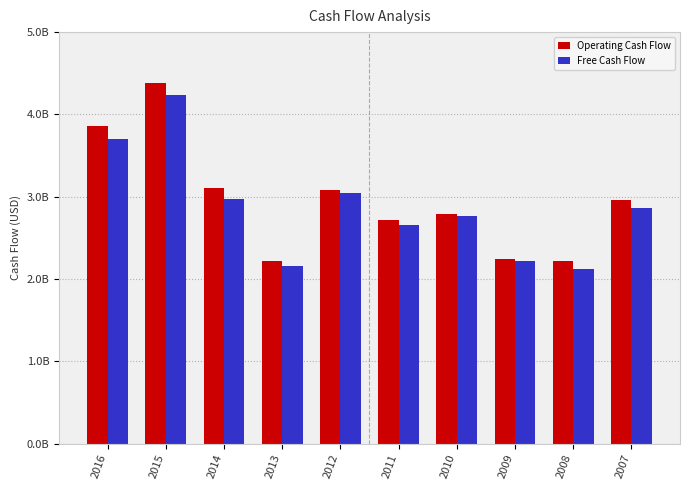

What are all the series names shown in the legend?

Operating Cash Flow, Free Cash Flow